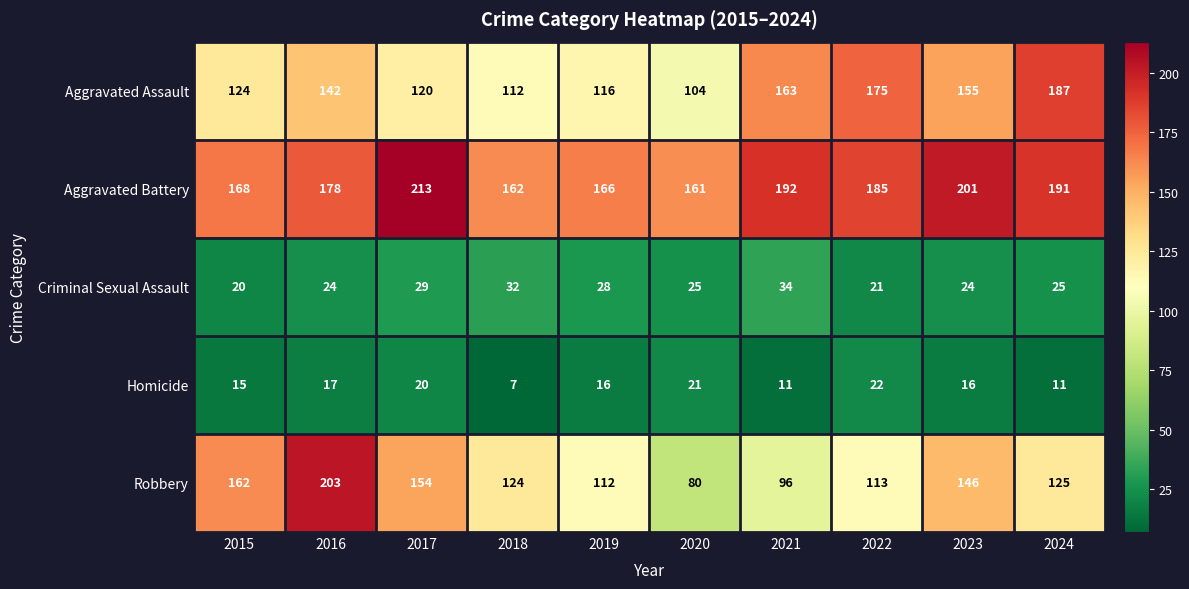

True or false: Homicide has a value of 16 at 2019.

True